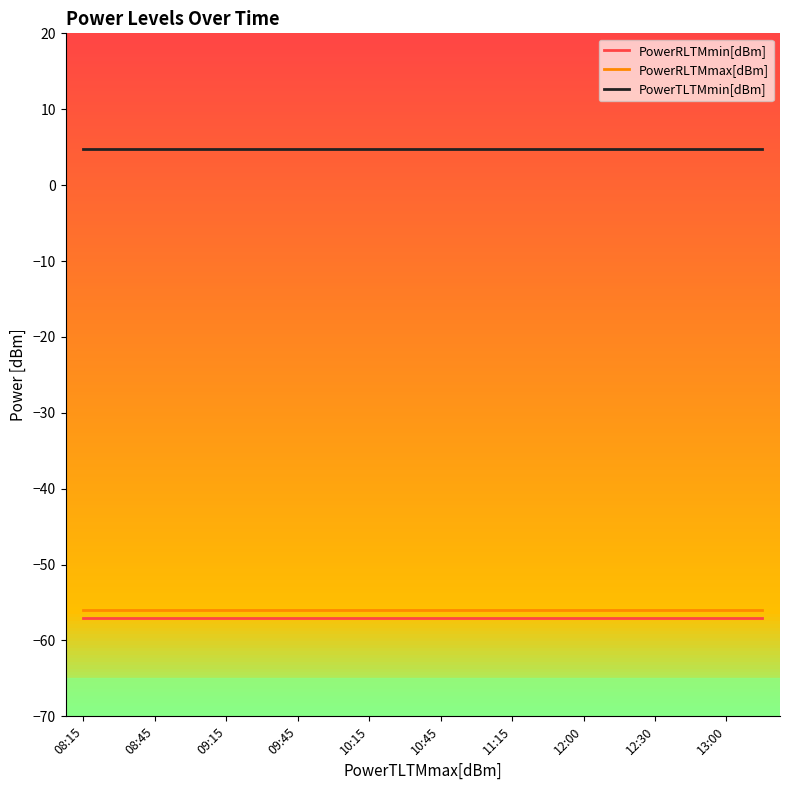

At which category does the chart reach its peak across all series?

08:15